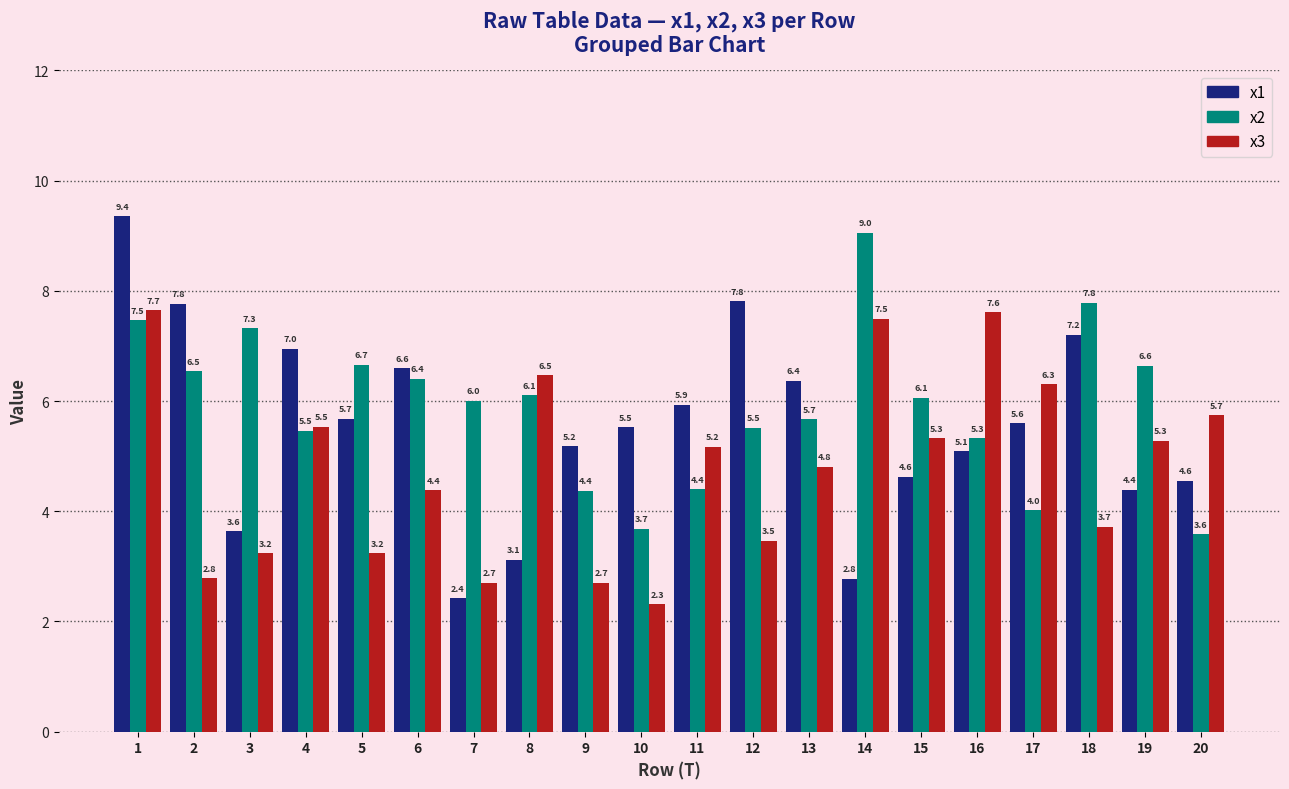

Where does the x2 series first go above 6?

1